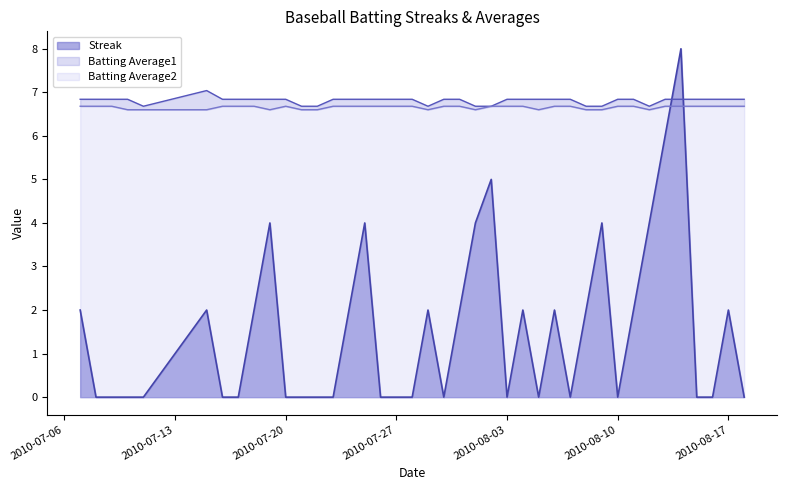

What is the maximum value shown in the chart?

8.0